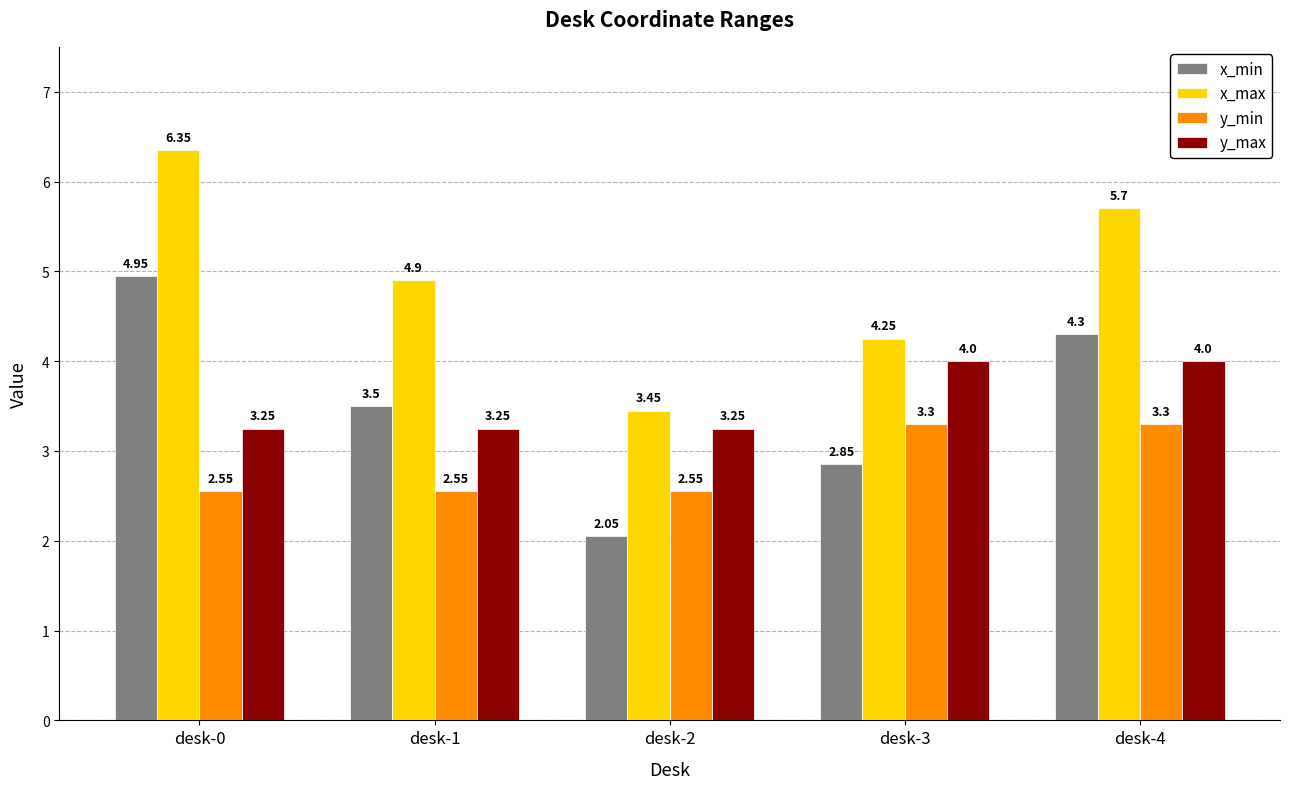

Does the chart contain stacked bars?

No